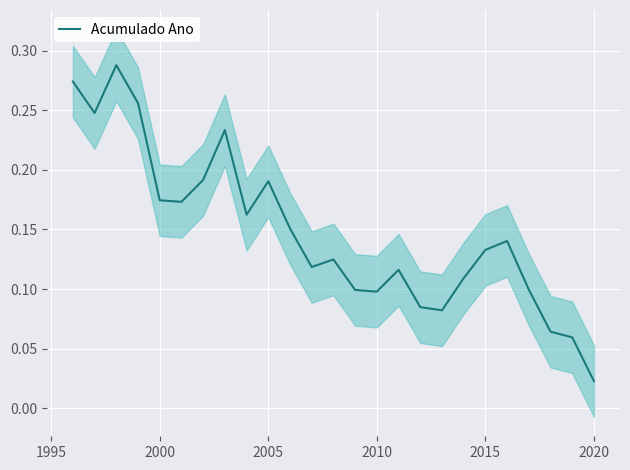

True or false: there are more than 2 points higher than both neighbors.

True